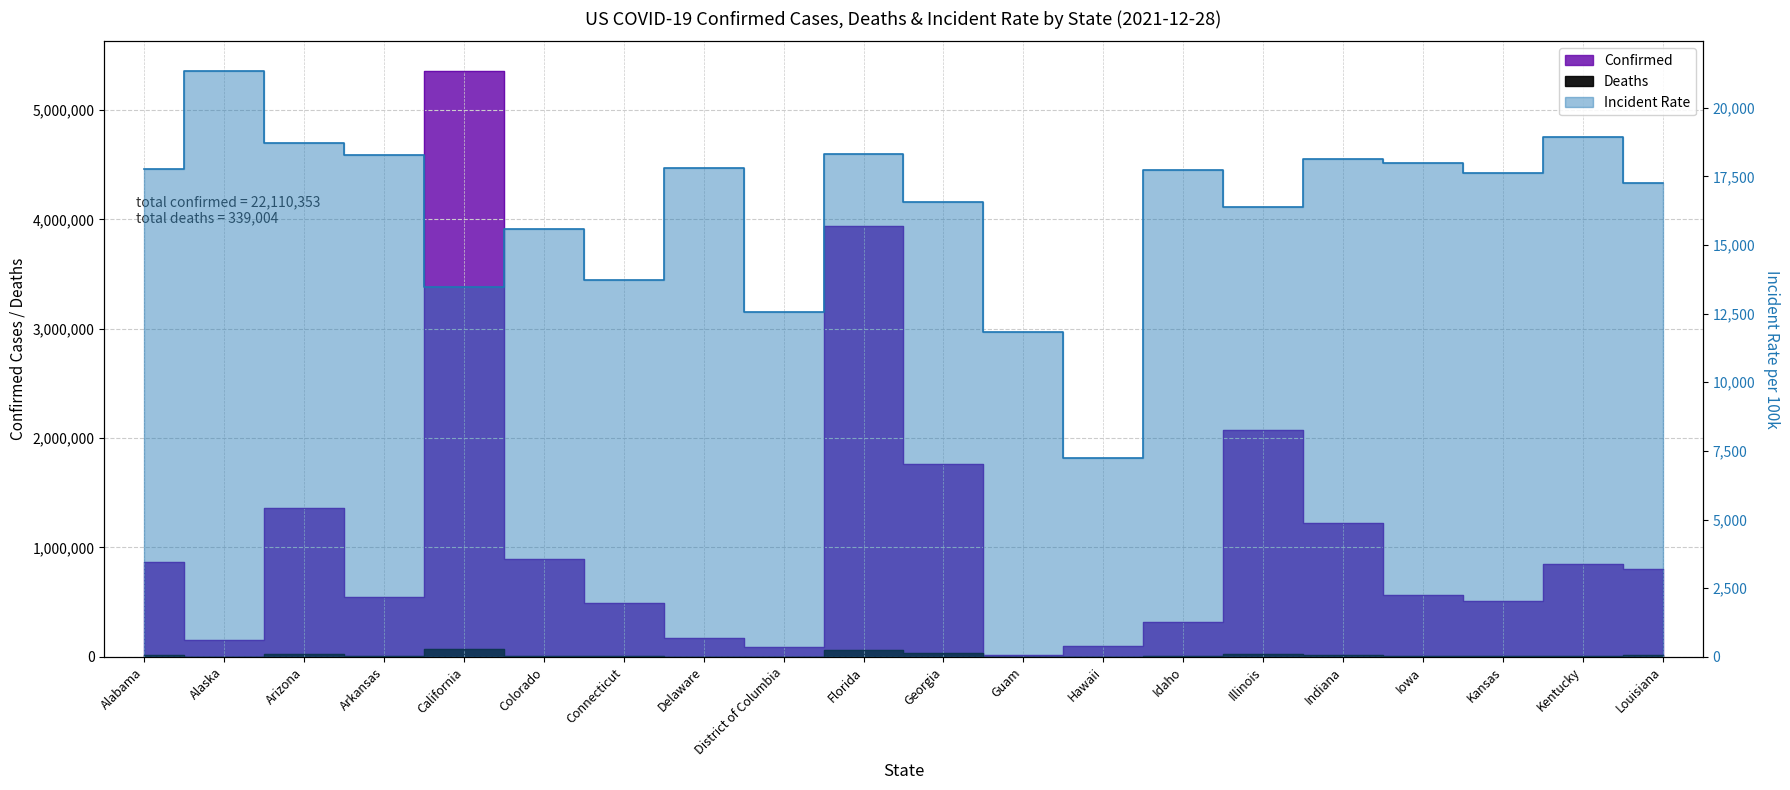

What is the minimum value for Deaths?

270.0